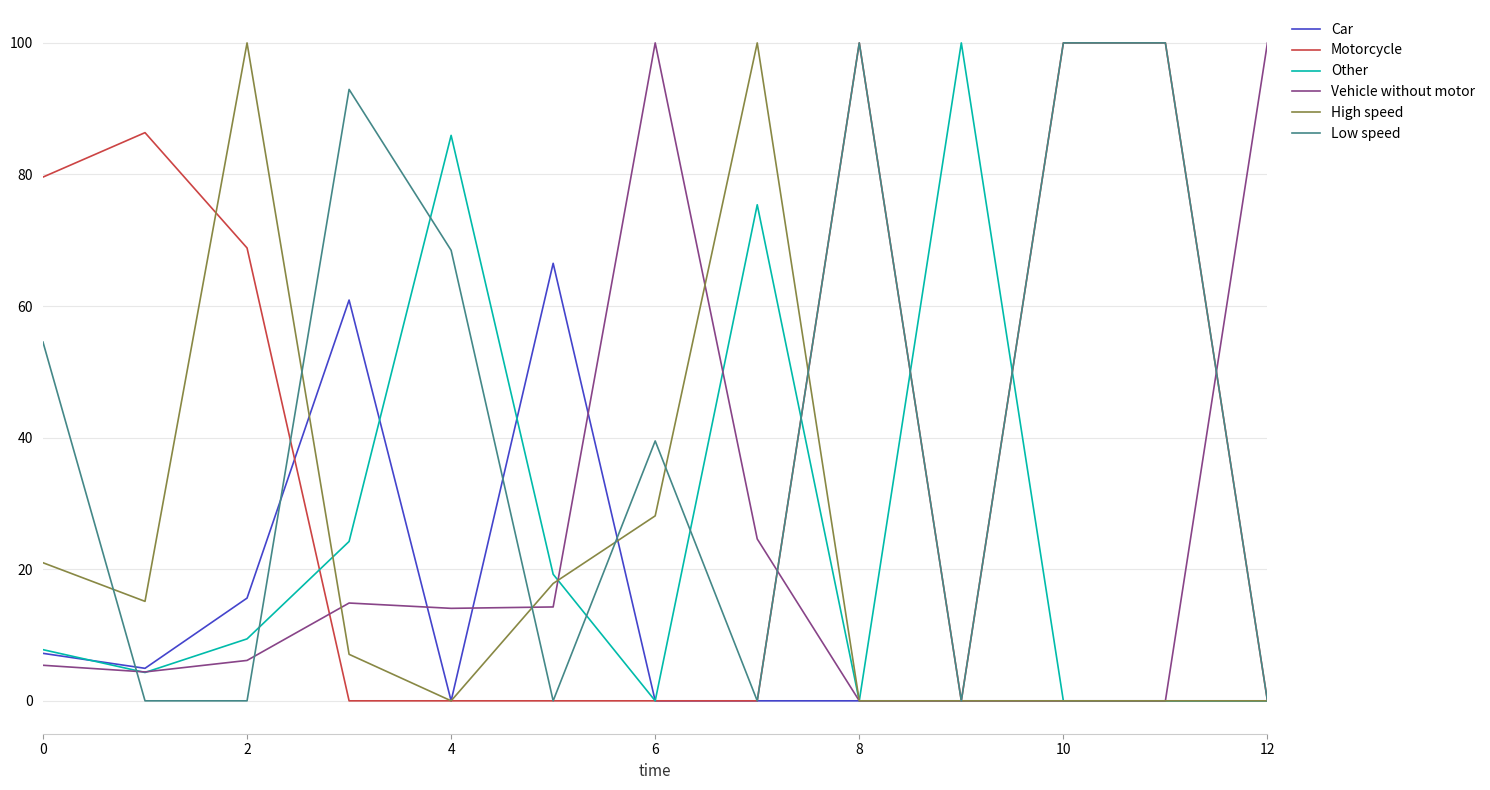

What is the maximum value for High speed?

100.0